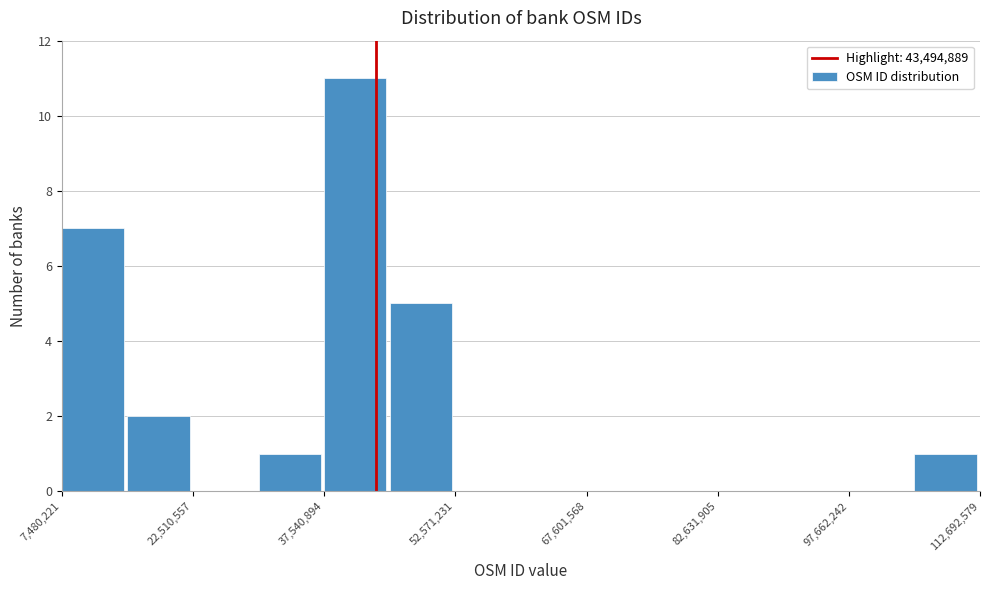

Around what value on the x-axis is the tallest bar? Give the approximate position of its centre, as read against the axis.

42000000